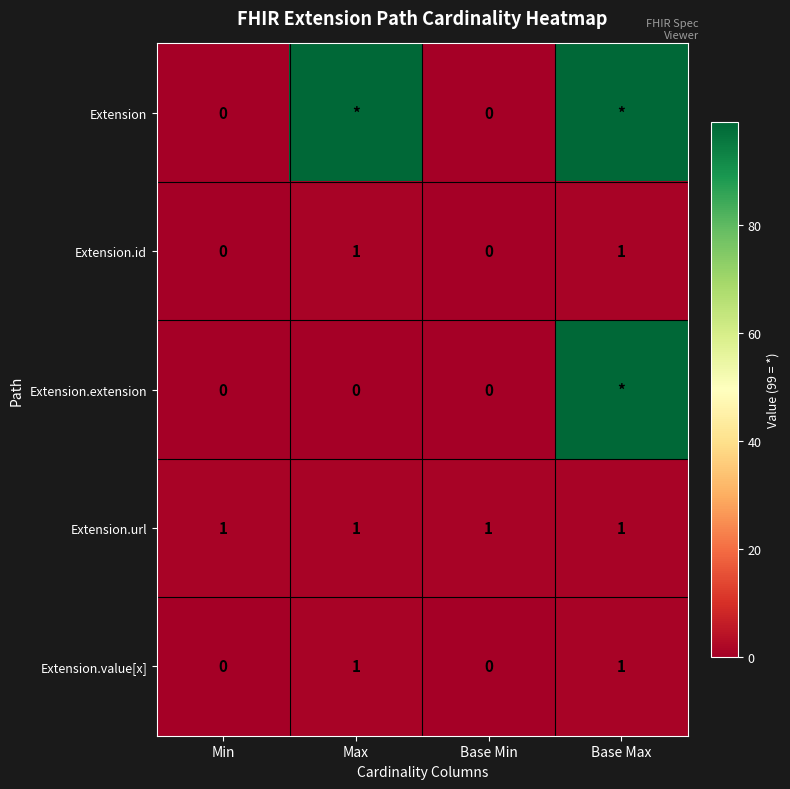

Is it true that Extension.value[x] equals 0 at Base Min?

True